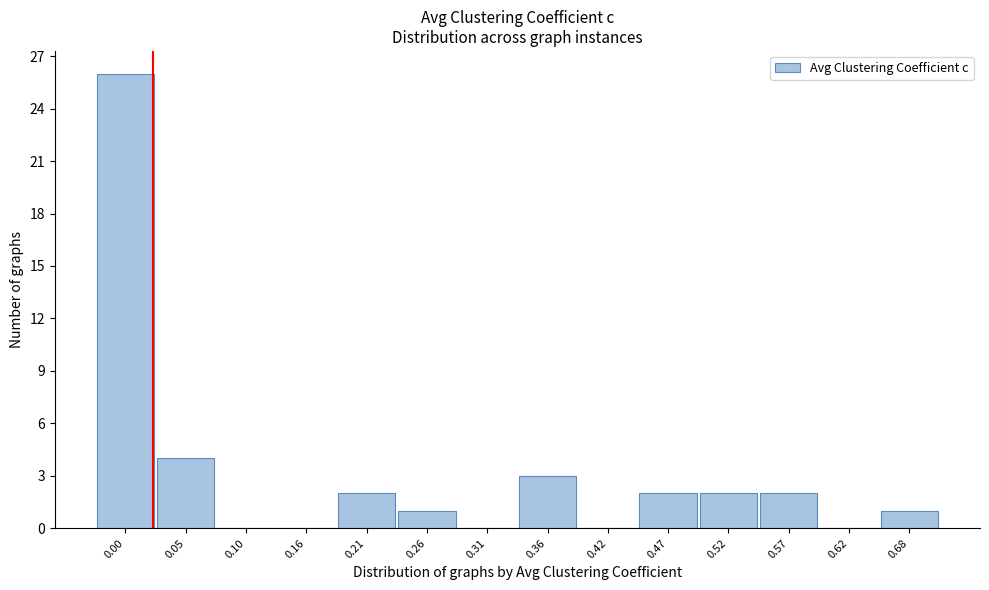

Reading left to right, list all the values displayed in this chart.

0.00=26	0.05=4	0.10=0	0.16=0	0.21=2	0.26=1	0.31=0	0.36=3	0.42=0	0.47=2	0.52=2	0.57=2	0.62=0	0.68=1